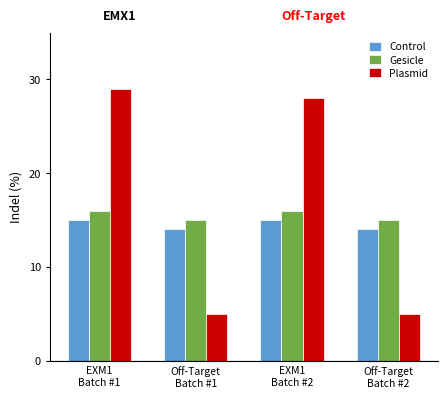

Which series has the widest spread of values?

Plasmid